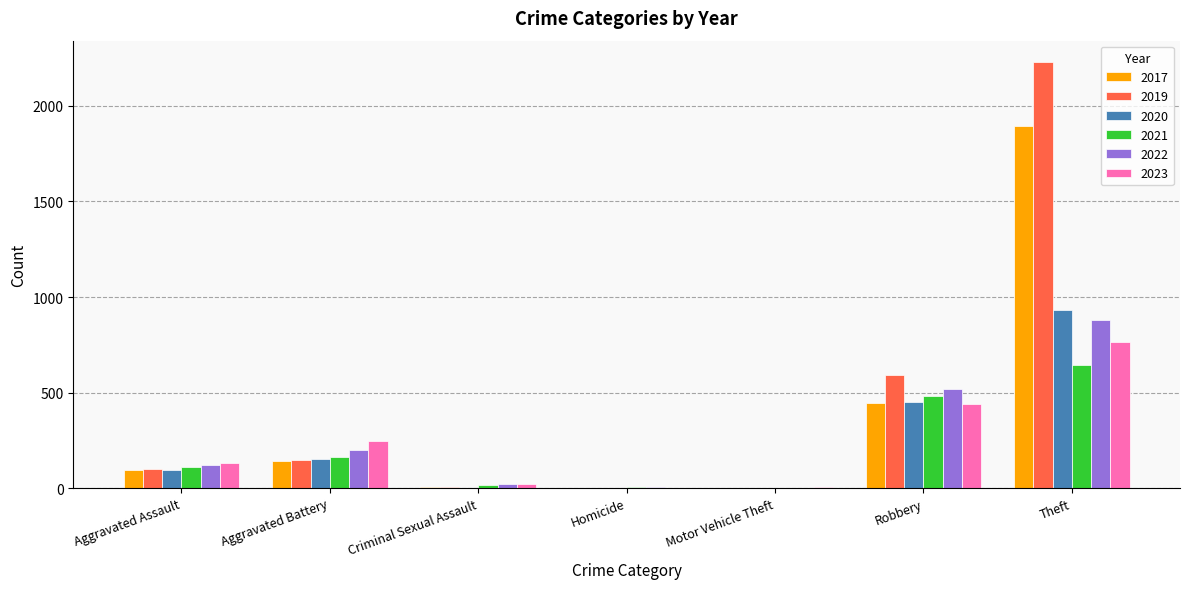

Is the value of 2019 at Robbery greater than the value of 2020 at Criminal Sexual Assault?

Yes